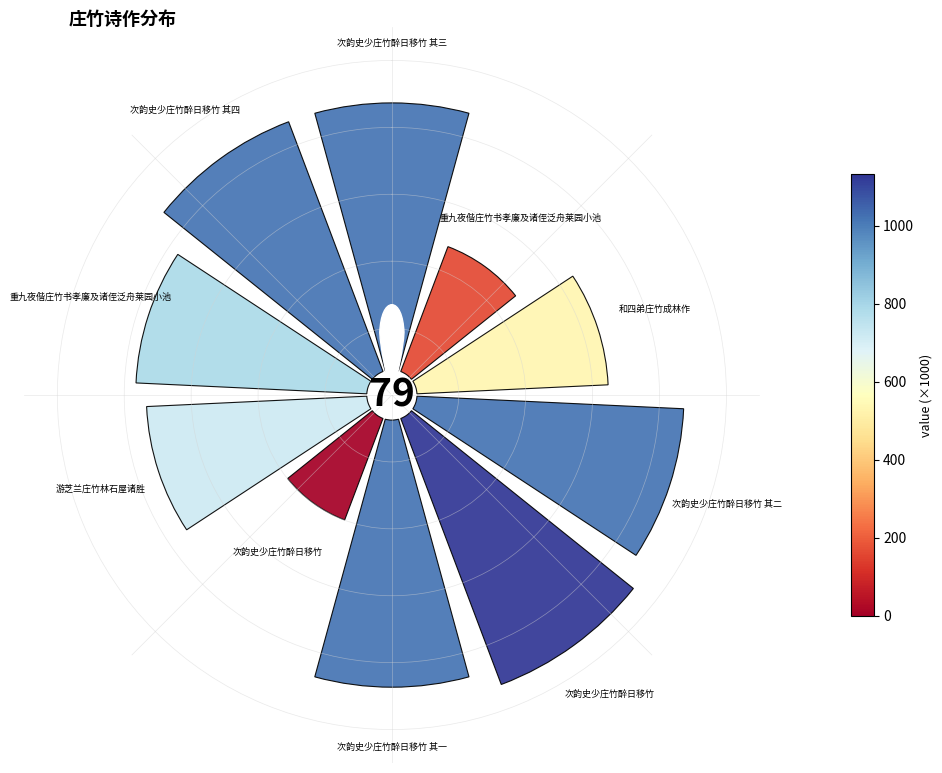

To the nearest percent, what is the combined percentage of 次韵史少庄竹醉日移竹 and 次韵史少庄竹醉日移竹 其二?

17%